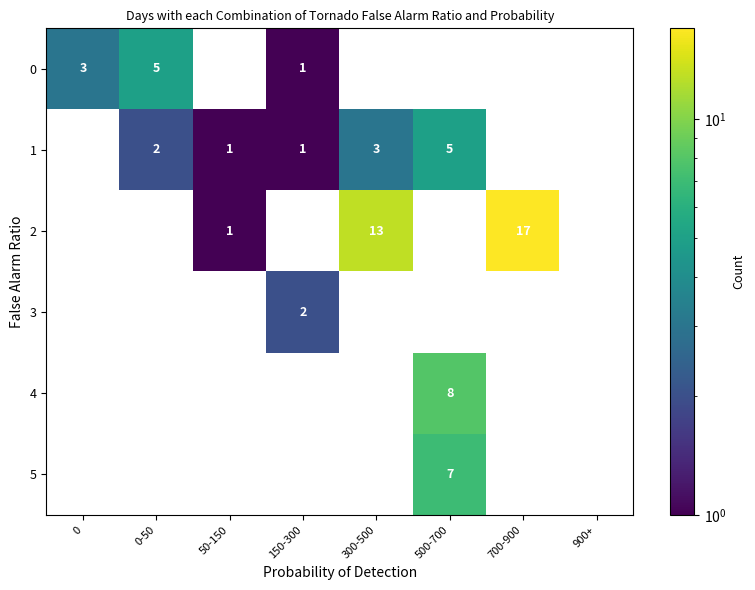

Count the 4 values in the range 0 to 1.

7